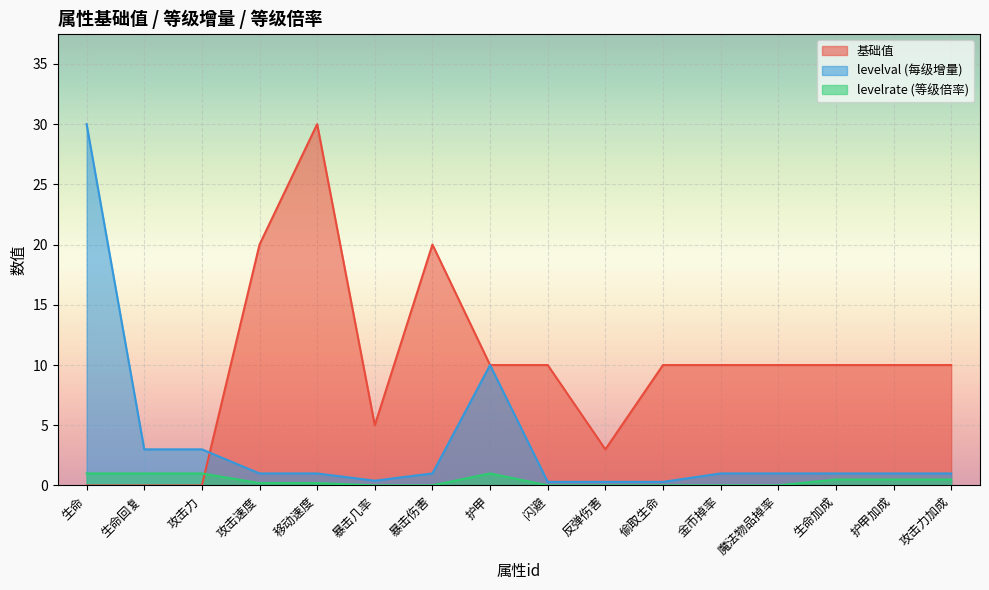

How many values in baseval are above zero?

13